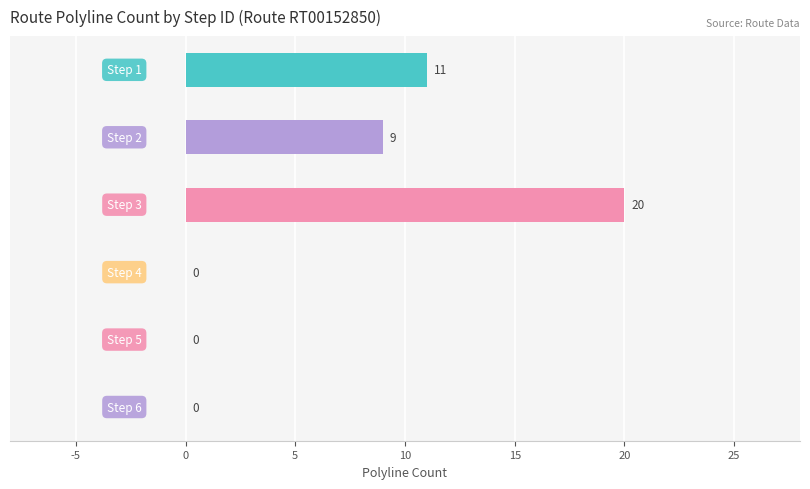

What is the greatest value displayed?

20